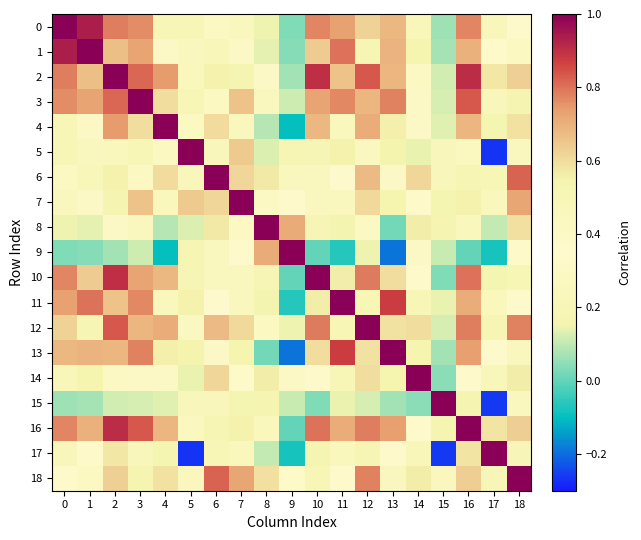

What is the difference between the highest and lowest values at 16?

1.0